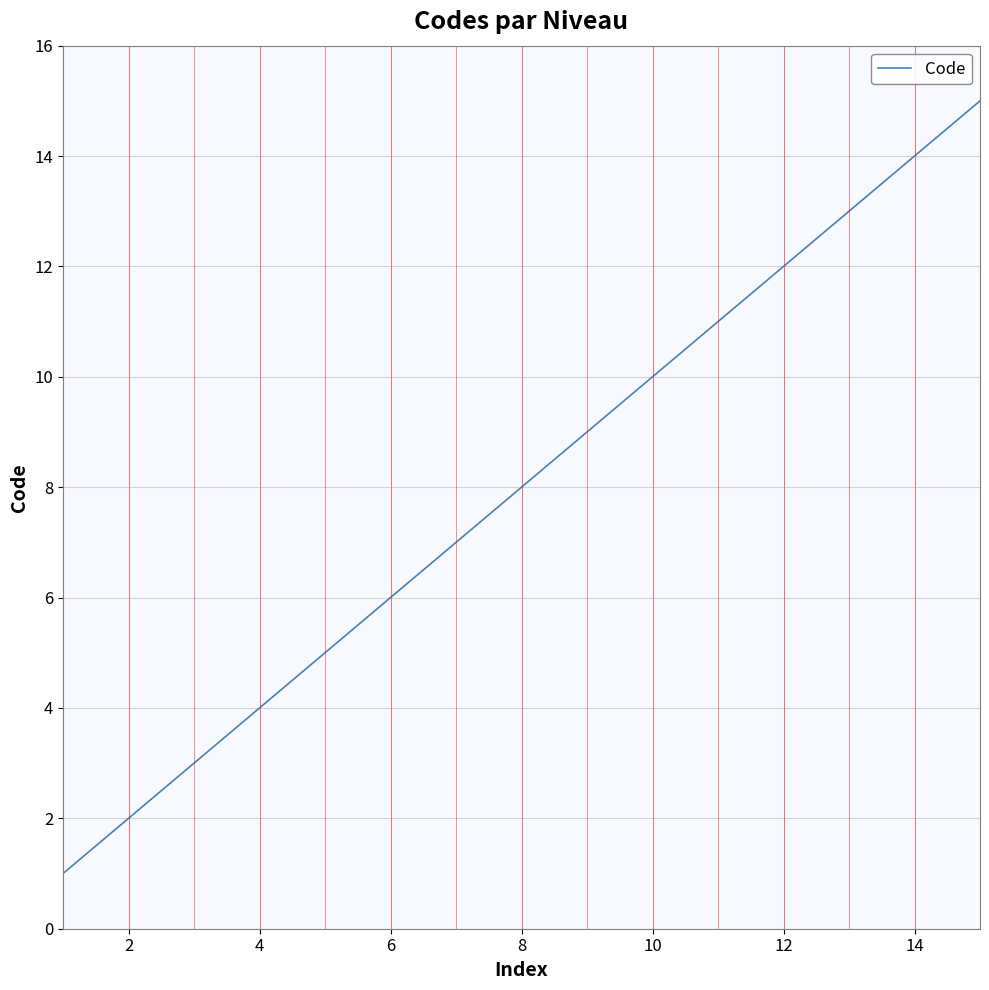

What is the greatest value displayed?

15